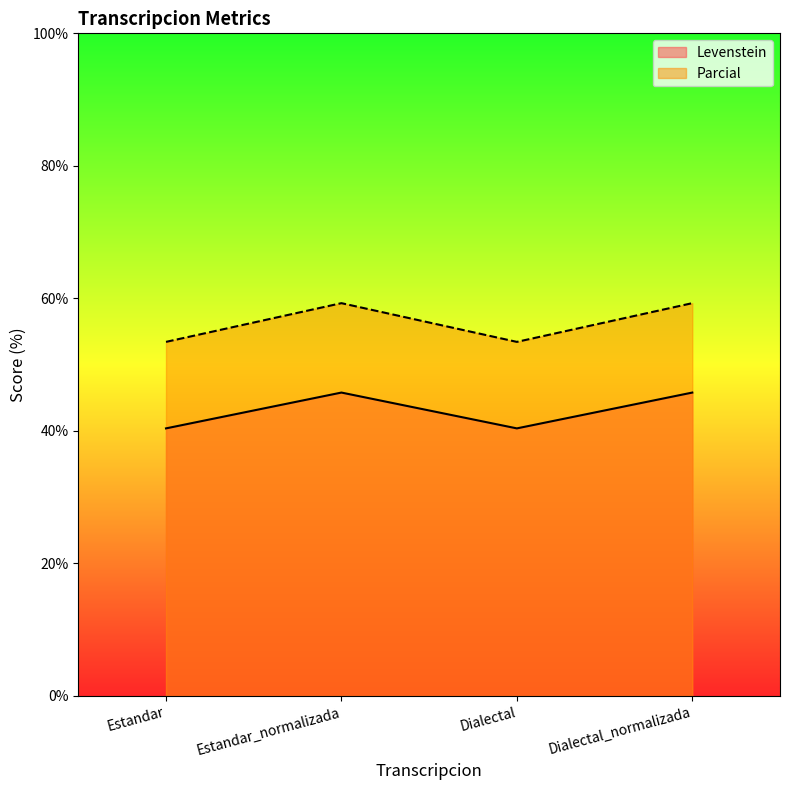

At which label does Parcial first exceed 59?

Estandar_normalizada